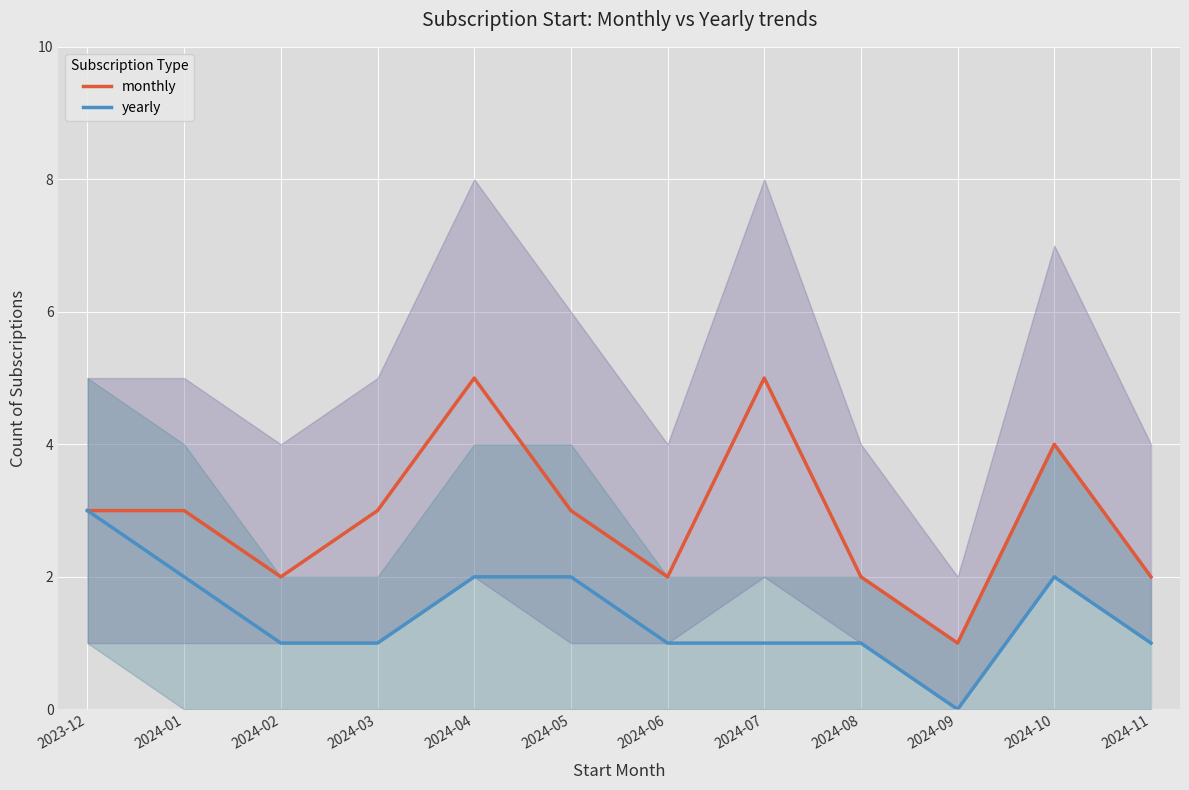

The monthly series shows 2 at 2024-08. True or false?

True